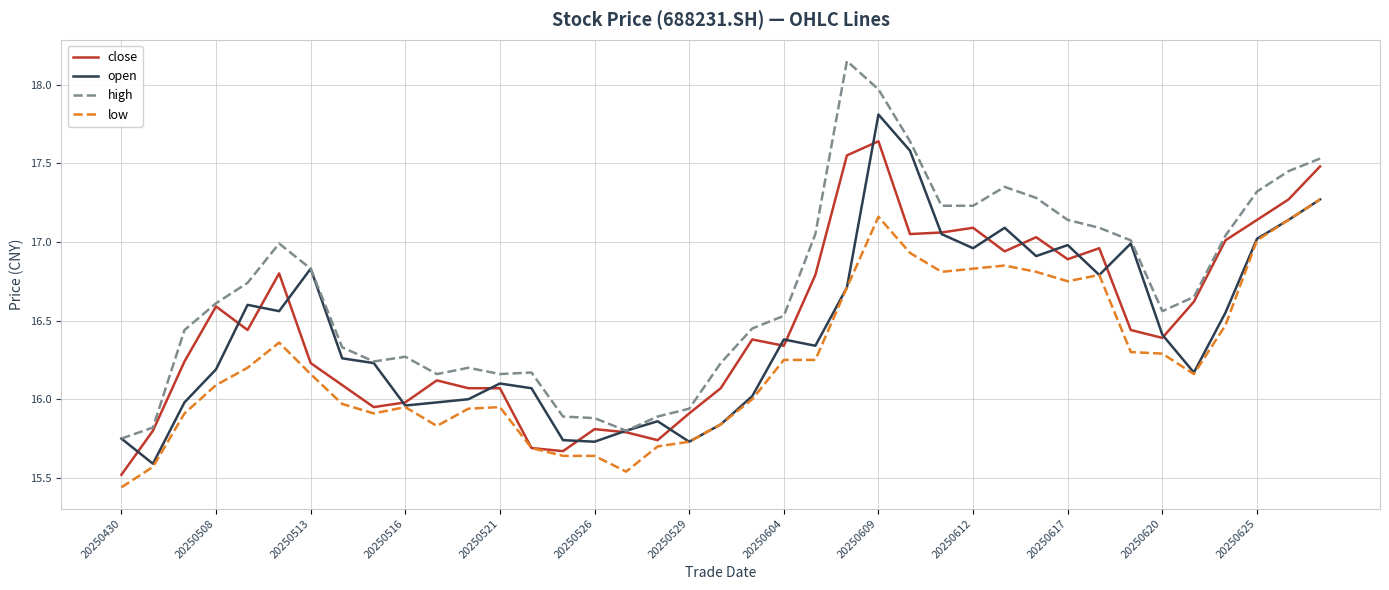

Rank the series by their maximum value, from highest to lowest.

high, open, close, low